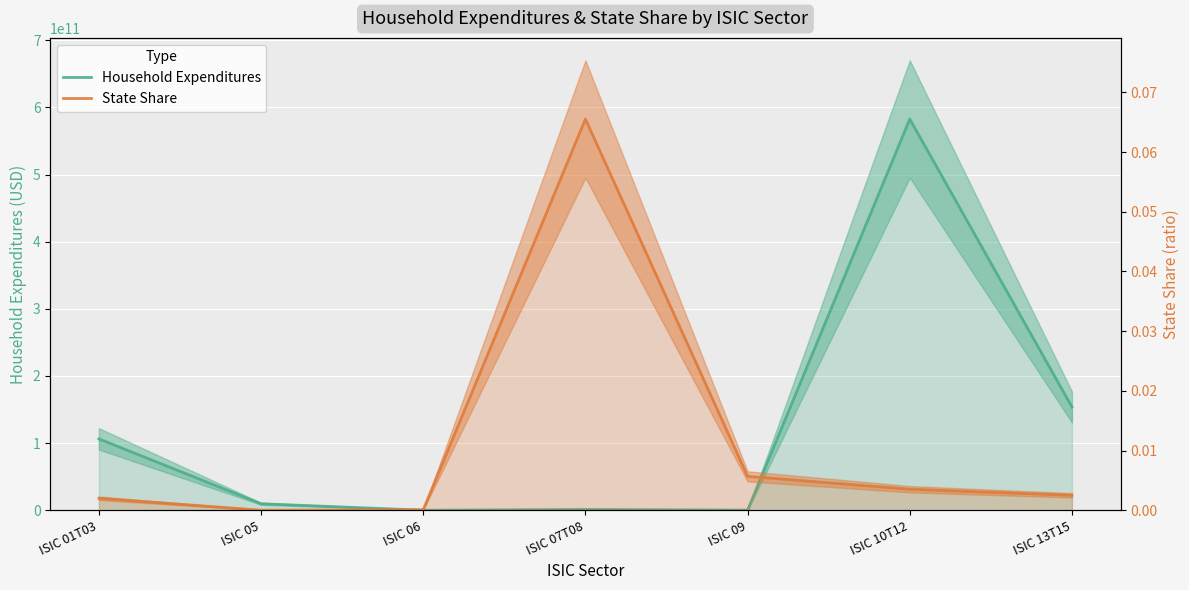

List the labels in order of Household Expenditures value, smallest first.

ISIC 06, ISIC 09, ISIC 07T08, ISIC 05, ISIC 01T03, ISIC 13T15, ISIC 10T12